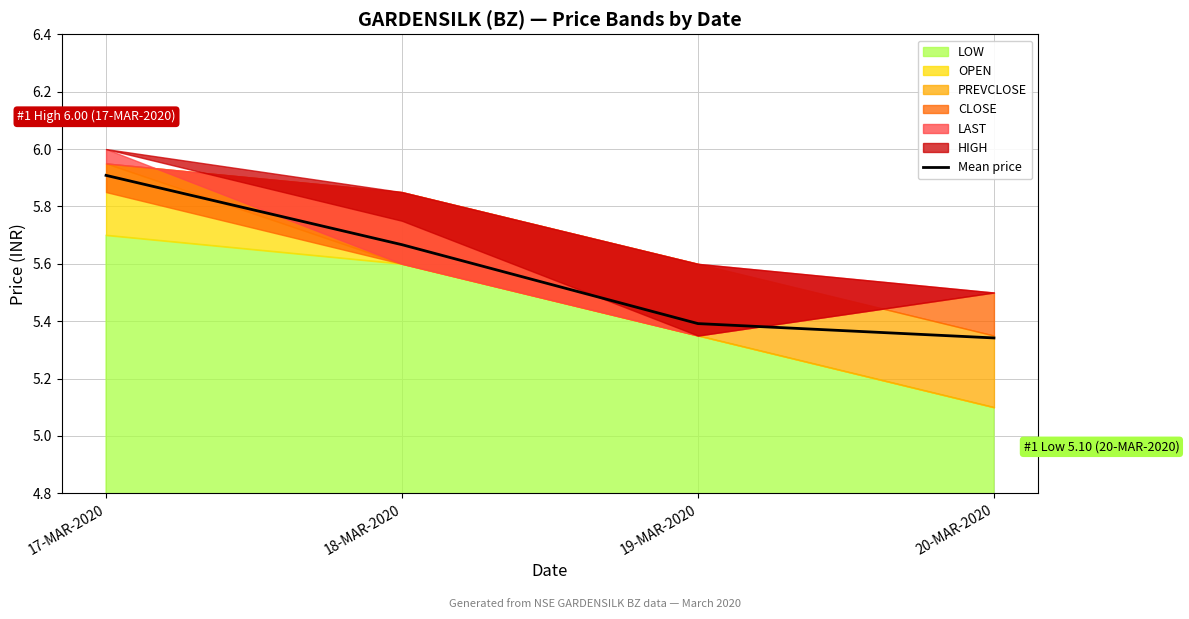

What is the sum of the values at 17-MAR-2020 and 19-MAR-2020?

11.3